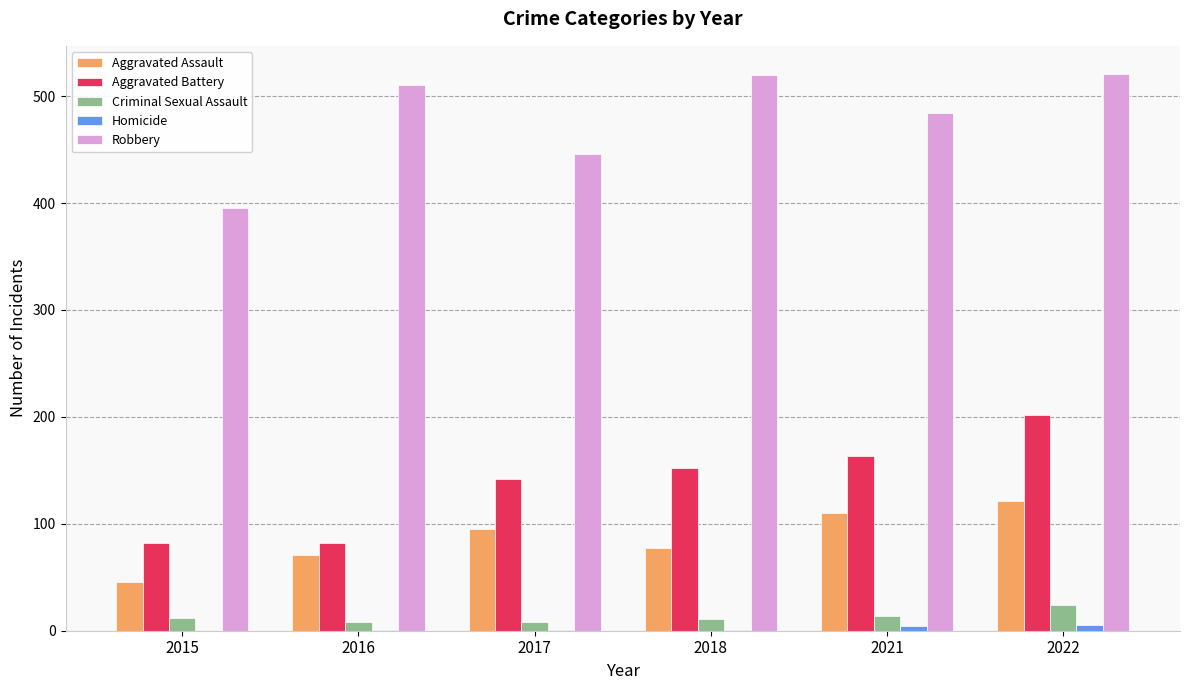

Does the chart contain stacked bars?

No